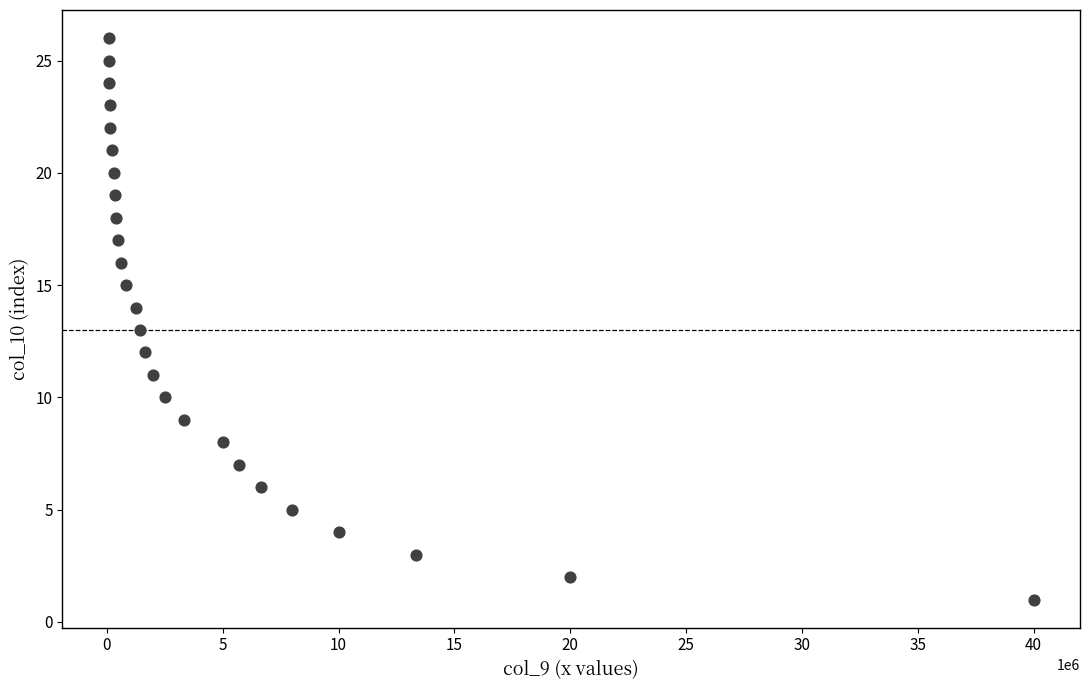

What is the range of Y values (max minus min)?

25